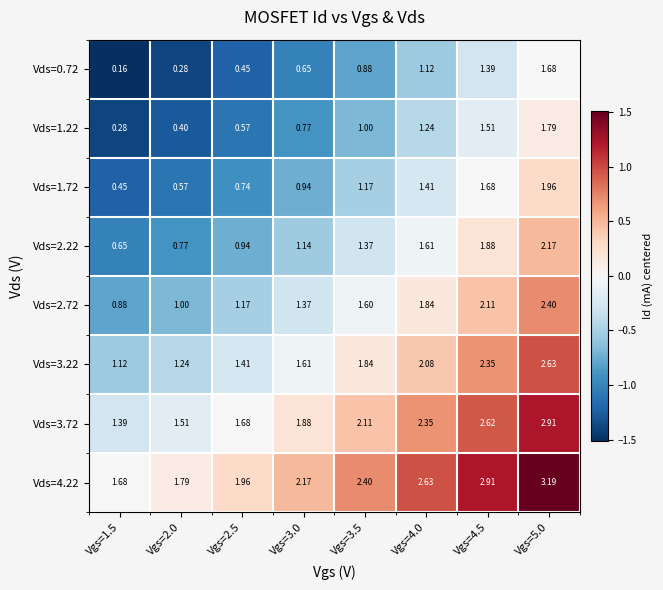

Is the value of Vds=3.22 at Vgs=2.0 greater than the value of Vds=1.22 at Vgs=4.5?

No